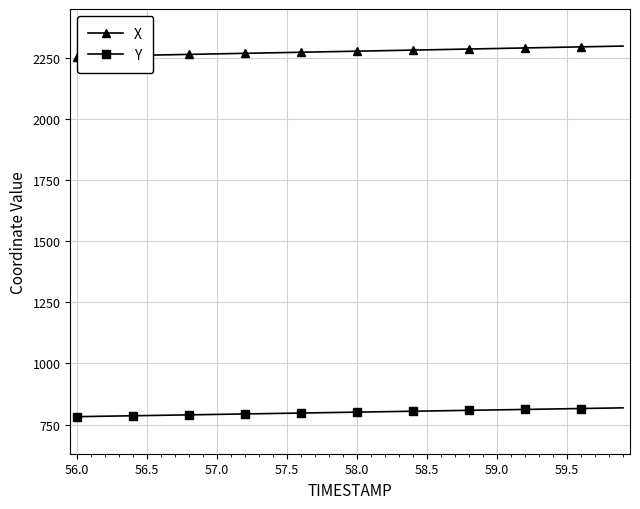

What is the lowest value of the Y series?

782.1